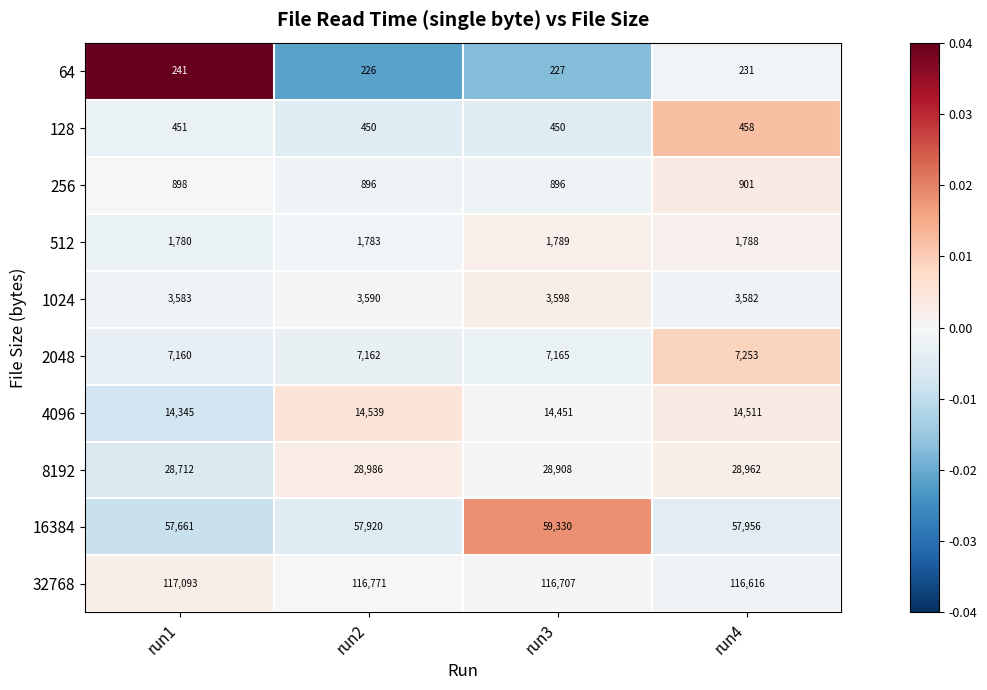

Which series has the largest total across all categories?

32768